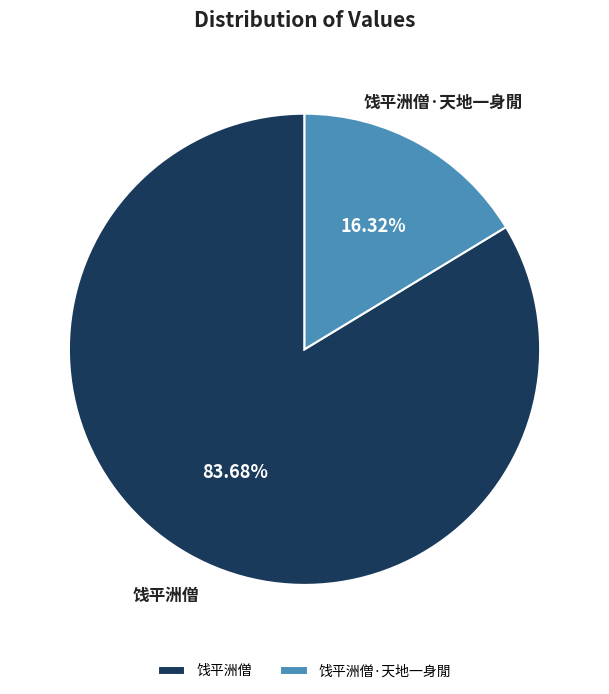

What percentage is the 饯平洲僧·天地一身閒 slice, to the nearest percent?

16%